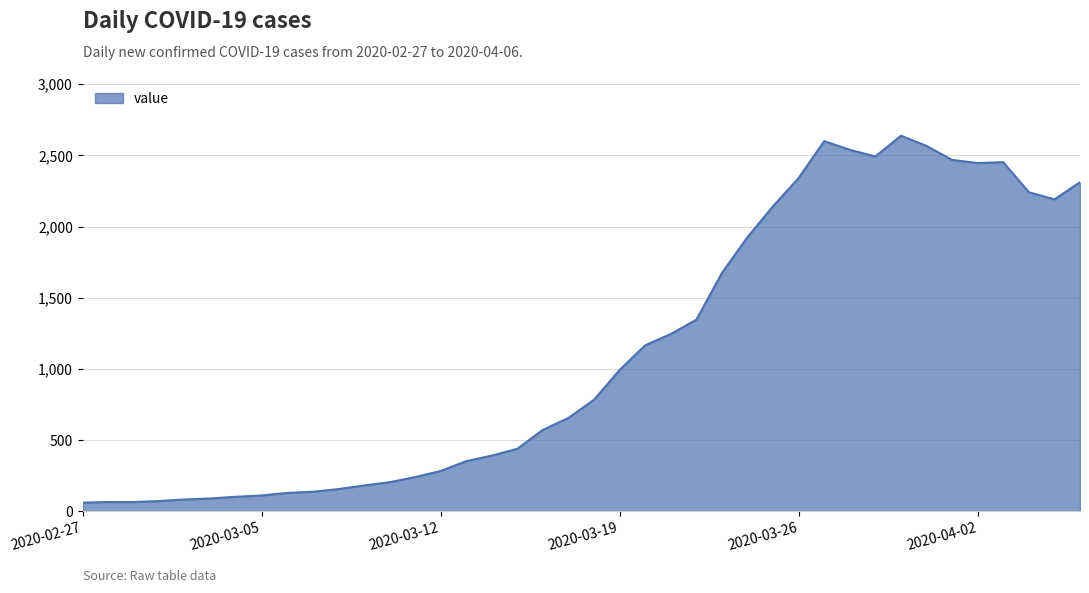

What is the greatest value displayed?

2638